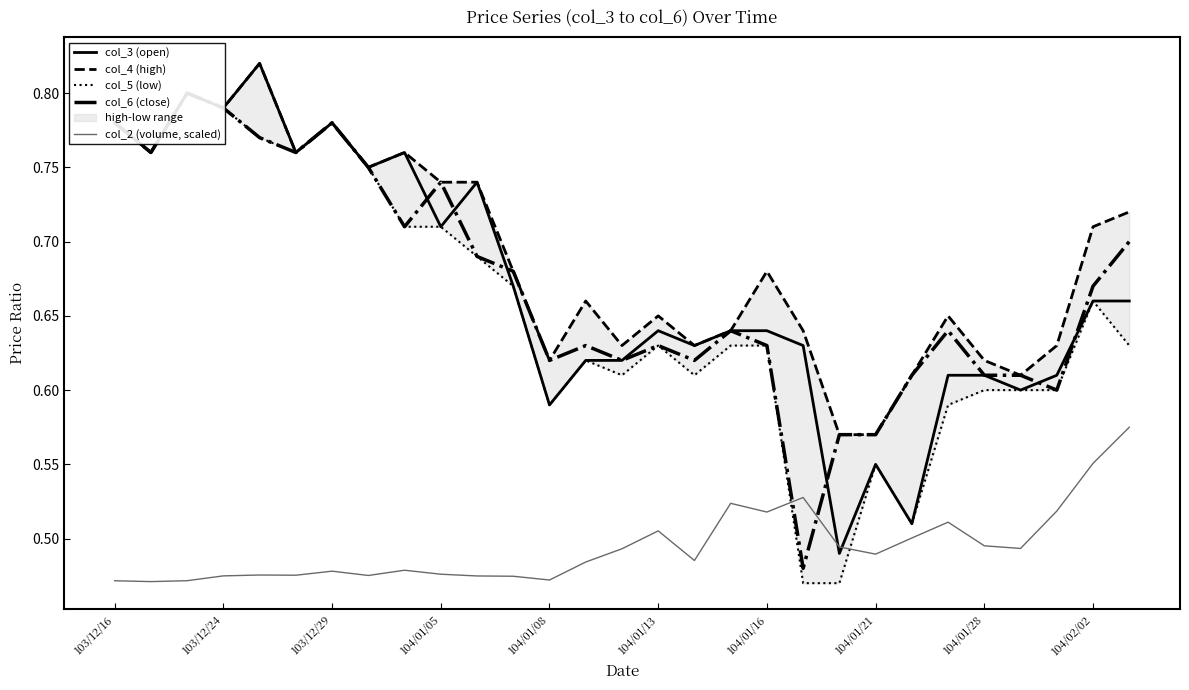

Reading right to left, what are all the values shown in this chart?

col_3 (open): 0.7	0.7	0.6	0.6	0.6	0.6	0.5	0.6	0.5	0.6	0.6	0.6	0.6	0.6	0.6	0.6	0.6	0.7	0.7	0.7	0.8	0.8	0.8	0.8	0.8	0.8	0.8	0.8	0.8
col_4 (high): 0.7	0.7	0.6	0.6	0.6	0.7	0.6	0.6	0.6	0.6	0.7	0.6	0.6	0.7	0.6	0.7	0.6	0.7	0.7	0.7	0.8	0.8	0.8	0.8	0.8	0.8	0.8	0.8	0.8
col_5 (low): 0.6	0.7	0.6	0.6	0.6	0.6	0.5	0.6	0.5	0.5	0.6	0.6	0.6	0.6	0.6	0.6	0.6	0.7	0.7	0.7	0.7	0.8	0.8	0.8	0.8	0.8	0.8	0.8	0.8
col_6 (close): 0.7	0.7	0.6	0.6	0.6	0.6	0.6	0.6	0.6	0.5	0.6	0.6	0.6	0.6	0.6	0.6	0.6	0.7	0.7	0.7	0.7	0.8	0.8	0.8	0.8	0.8	0.8	0.8	0.8
col_2 (volume, scaled): 0.6	0.6	0.5	0.5	0.5	0.5	0.5	0.5	0.5	0.5	0.5	0.5	0.5	0.5	0.5	0.5	0.5	0.5	0.5	0.5	0.5	0.5	0.5	0.5	0.5	0.5	0.5	0.5	0.5